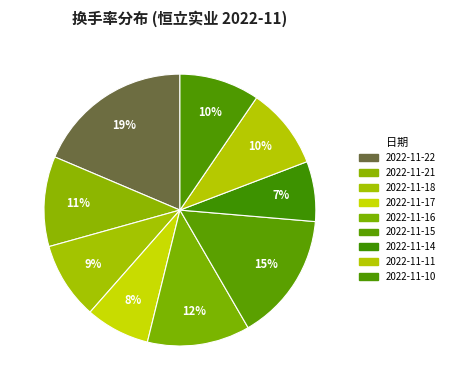

How many slices are in this pie chart?

9